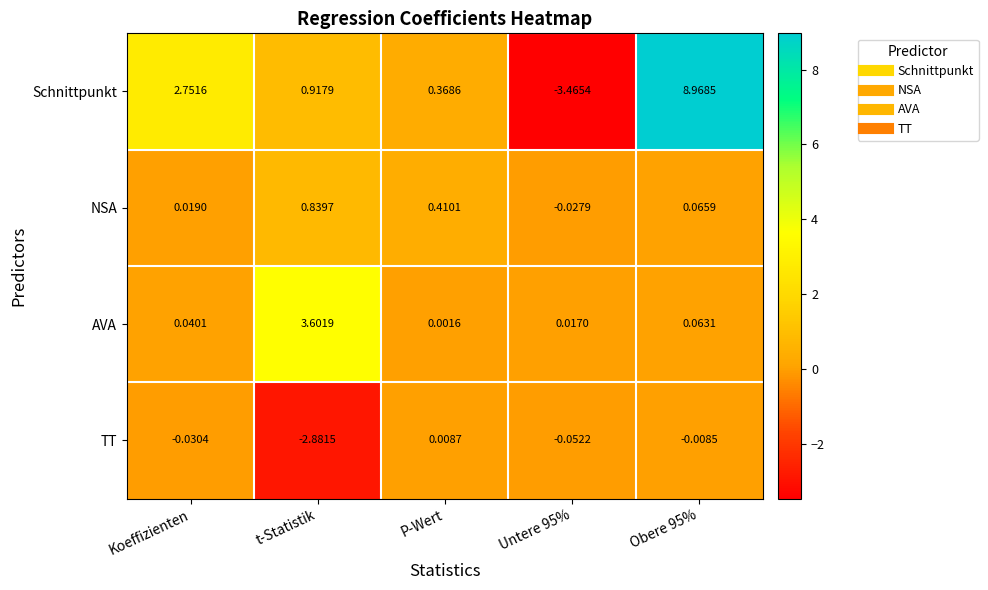

List the series in order of their peak value, lowest first.

TT, NSA, AVA, Schnittpunkt